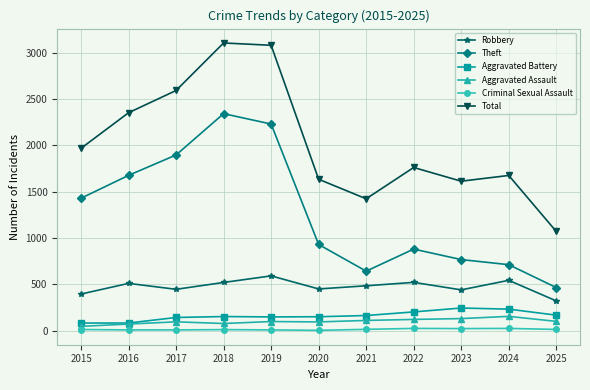

Does the chart have visible grid lines?

Yes